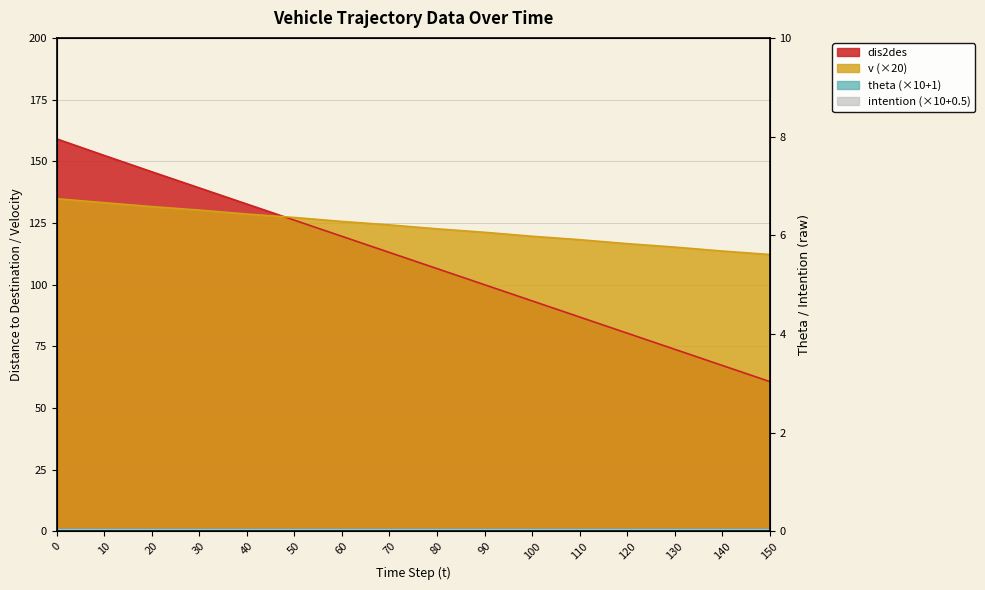

Which category has the lowest value across all series?

150